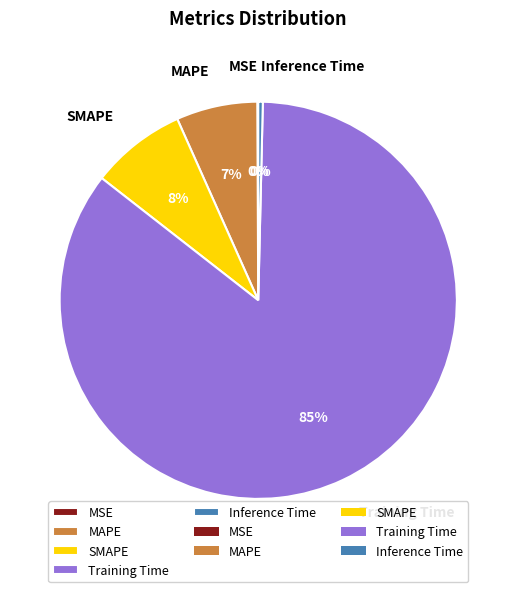

To the nearest percent, what is the difference between the SMAPE and MAPE slice percentages?

1%